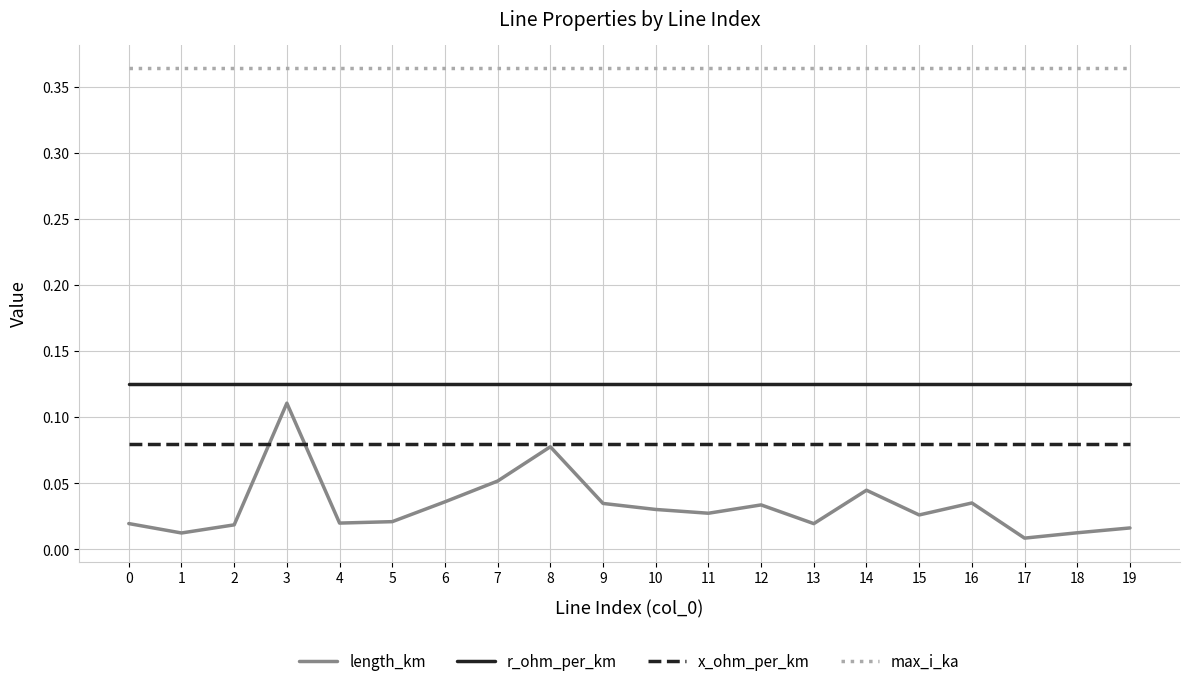

What are all the series names shown in the legend?

length_km, r_ohm_per_km, x_ohm_per_km, max_i_ka